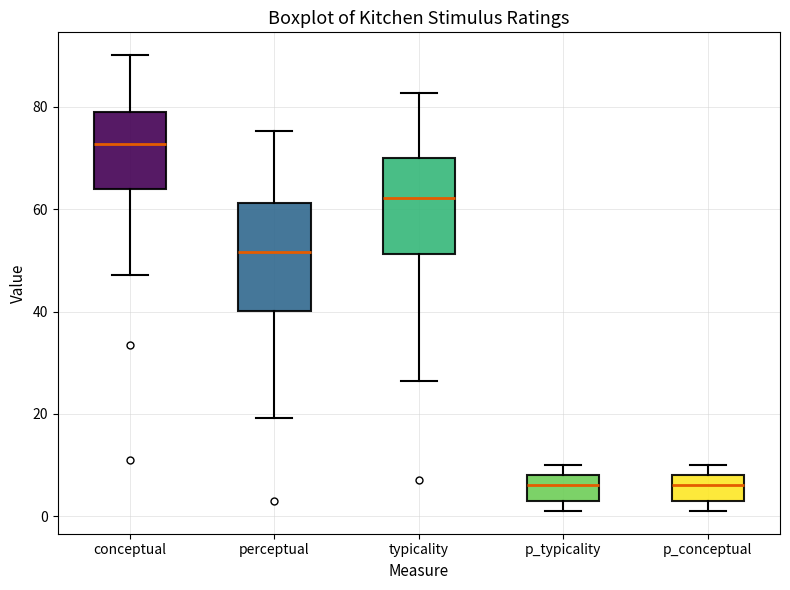

Which box has the highest median line?

conceptual